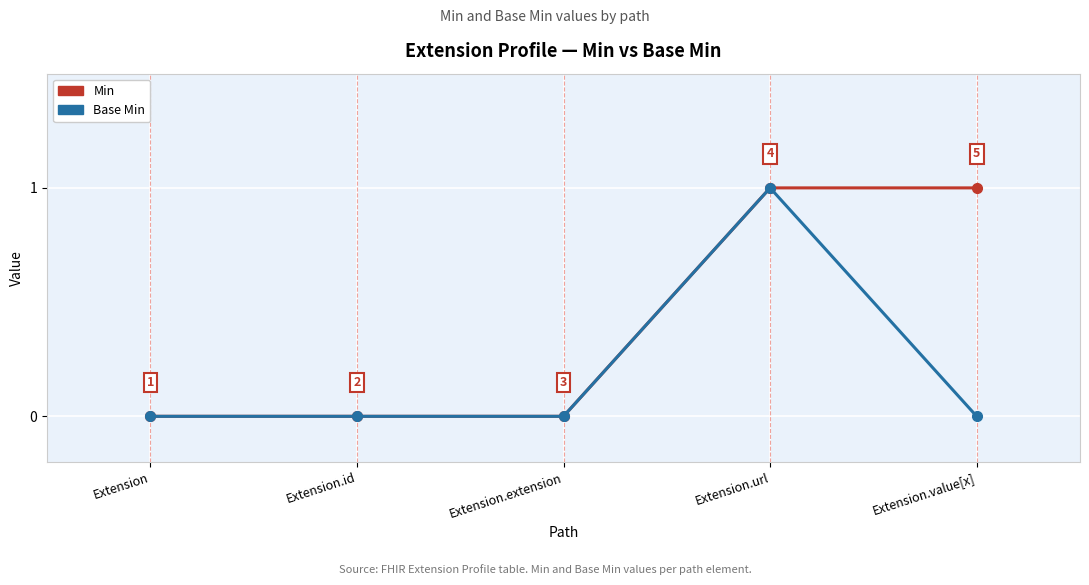

Rank the series at Extension.value[x] from highest to lowest value.

Min, Base Min